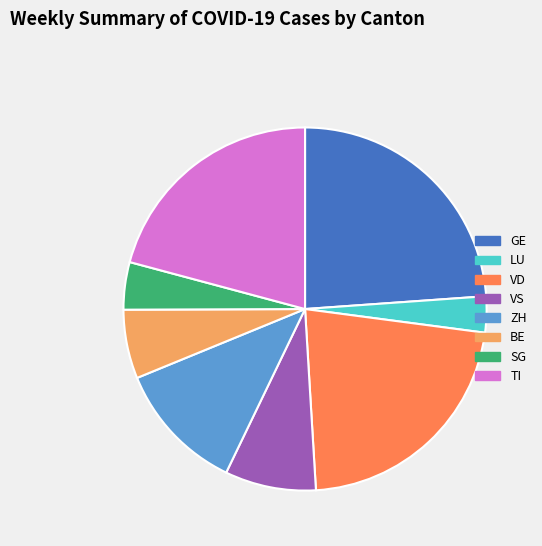

Approximately how many times larger is the value at VD compared to VS?

2.7